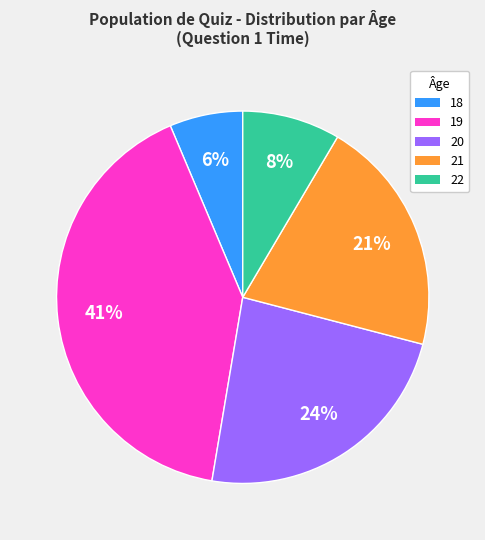

Does any single category account for the majority?

No